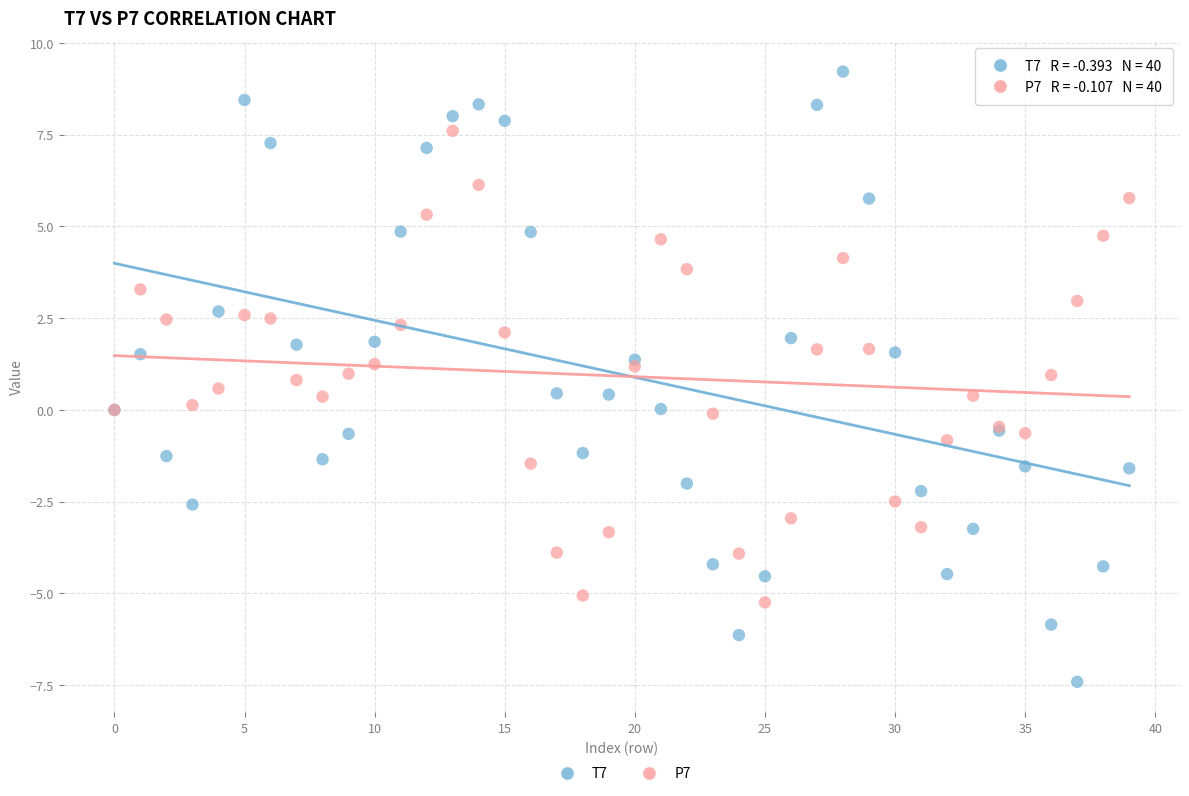

Which series reaches the minimum Y coordinate?

T7